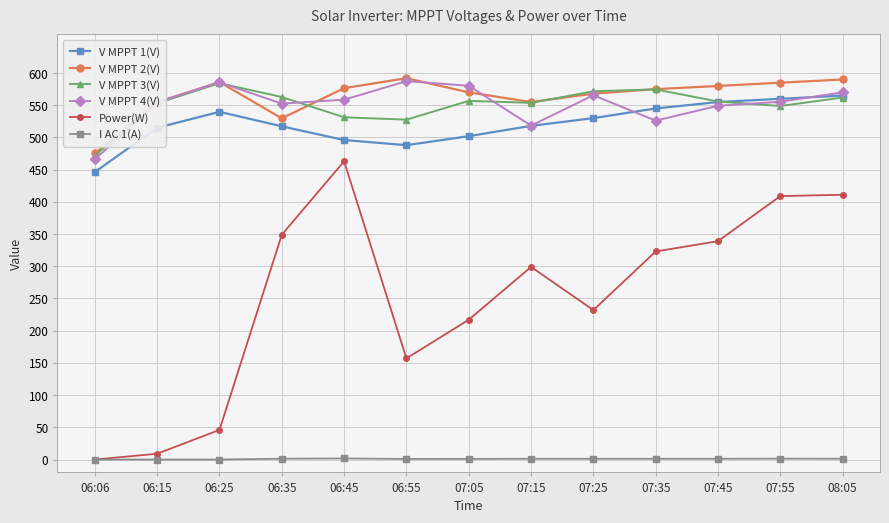

What is the label of the 11th point from the right?

06:25